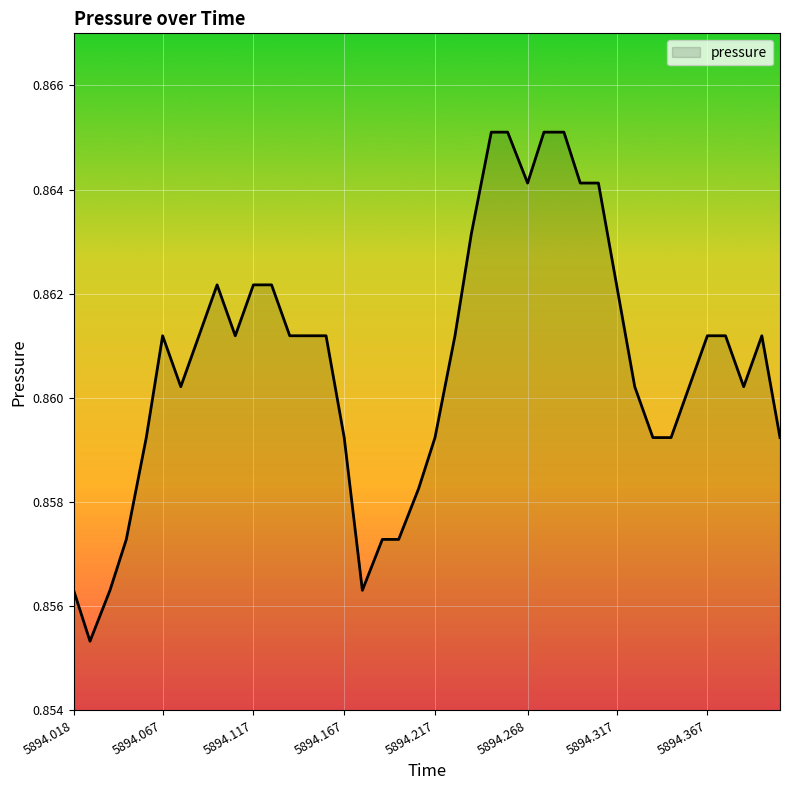

Reading left to right, extract all data points from this chart.

0.9	0.9	0.9	0.9	0.9	0.9	0.9	0.9	0.9	0.9	0.9	0.9	0.9	0.9	0.9	0.9	0.9	0.9	0.9	0.9	0.9	0.9	0.9	0.9	0.9	0.9	0.9	0.9	0.9	0.9	0.9	0.9	0.9	0.9	0.9	0.9	0.9	0.9	0.9	0.9